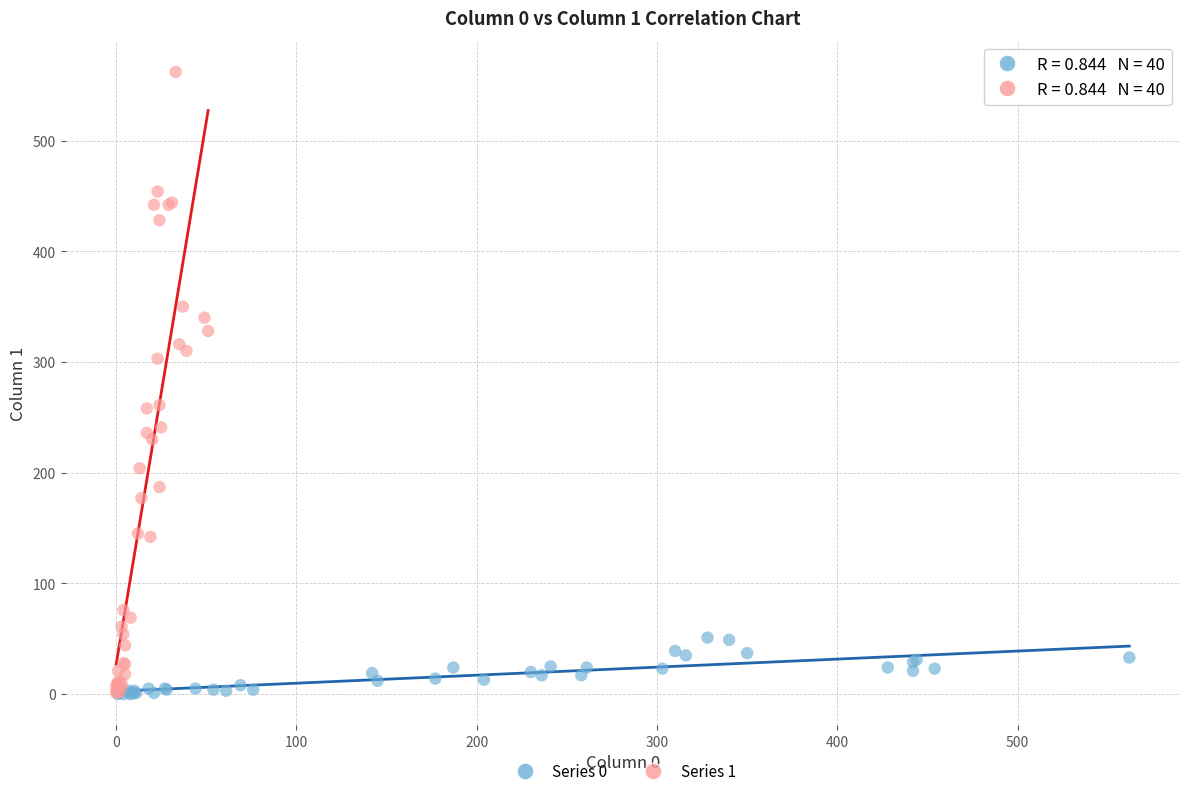

Which series reaches the maximum Y coordinate?

Series 1